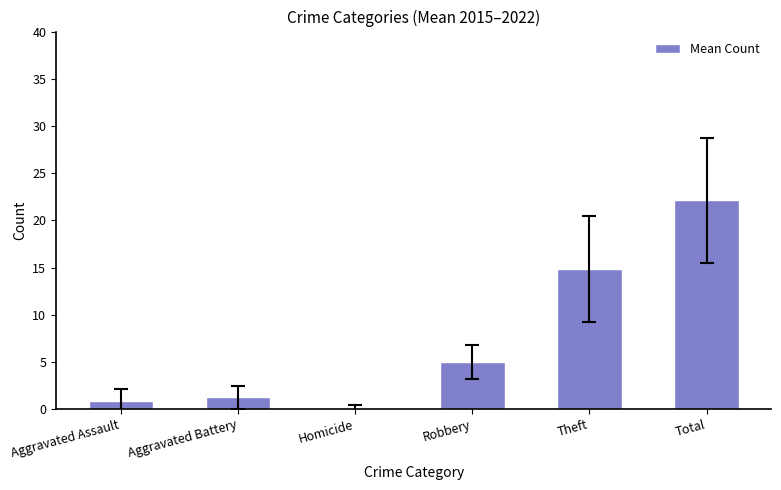

Where is the data nearest to the value 11?

Theft